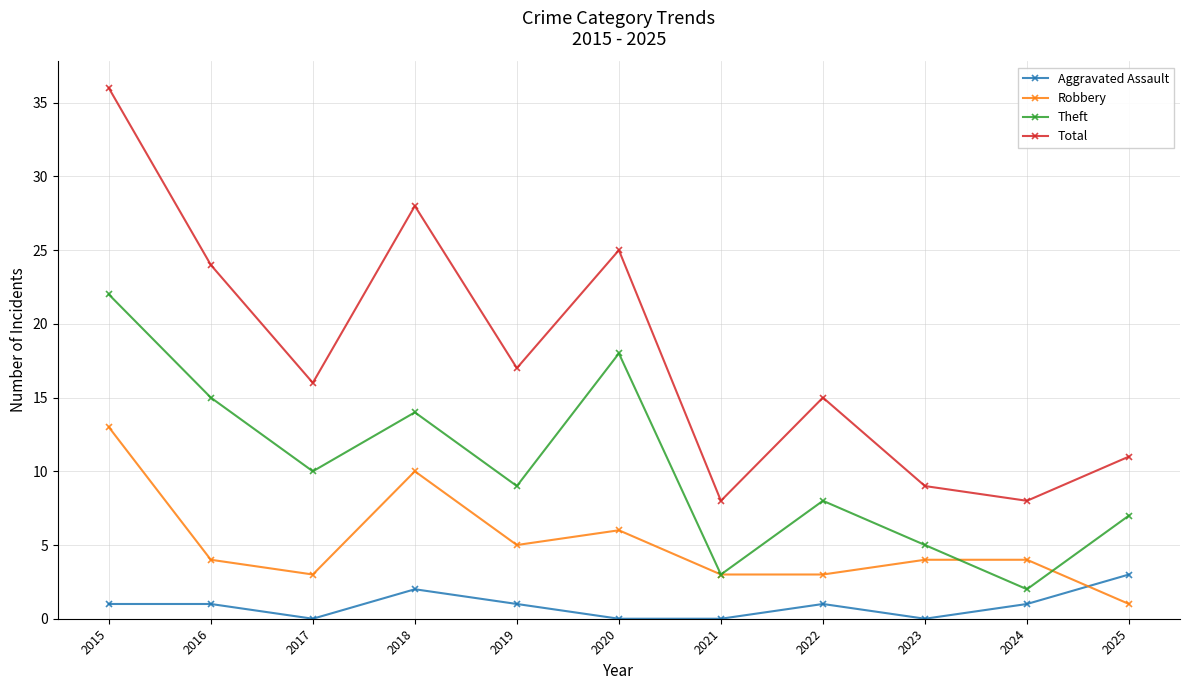

What is the total value across all series at 2015?

72